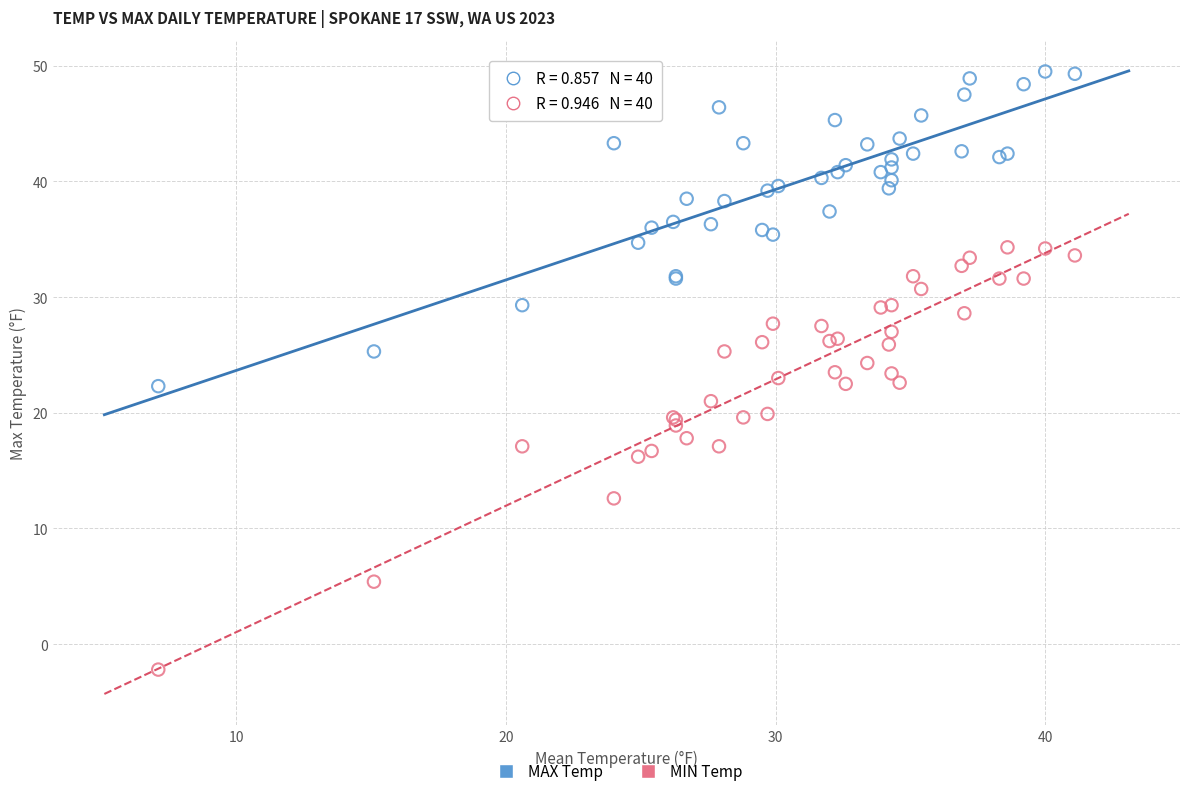

What is the X range (max minus min) for the scatter plot?

34.0